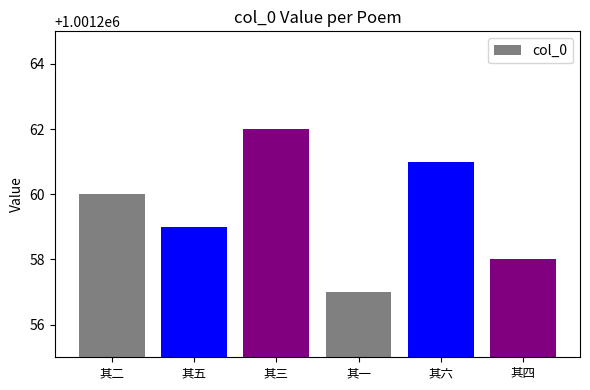

How many data points are less than 1001260?

3